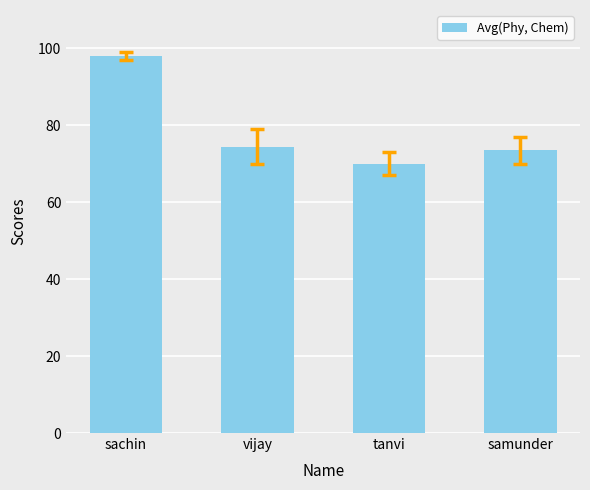

What is the difference between the maximum and minimum values?

28.0